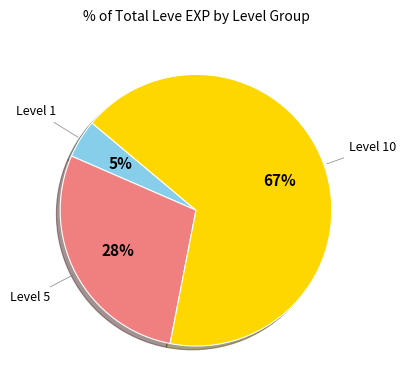

To the nearest percent, what is the difference between the largest and smallest slice percentages?

62%